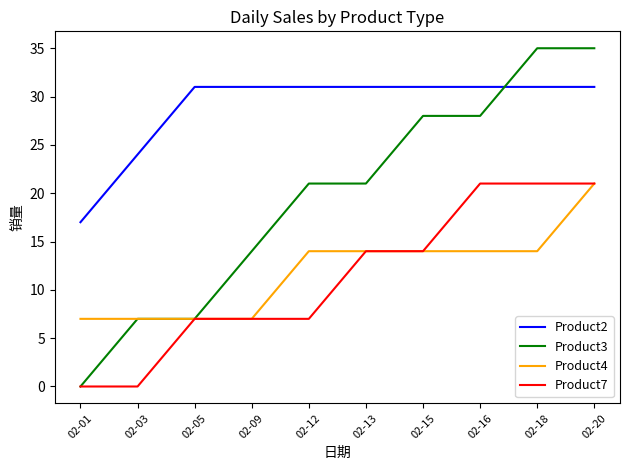

Is it true that Product4 equals 22 at 02-18?

False